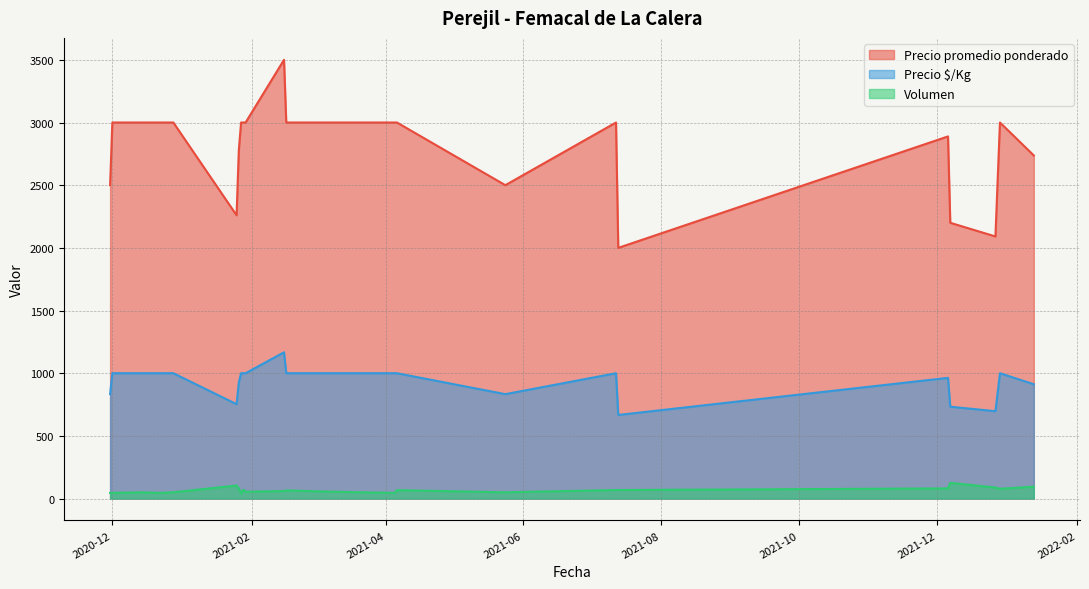

What is the value of the Precio $/Kg point at the 23rd from the left?

1000